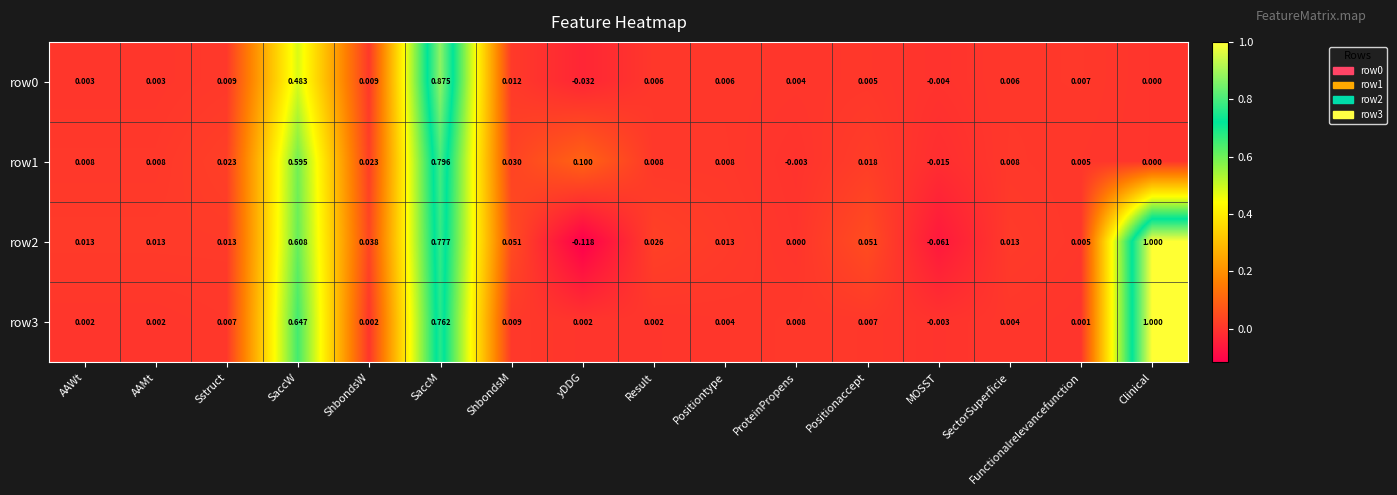

Is the value of row1 at Result greater than the value of row3 at AAMt?

Yes